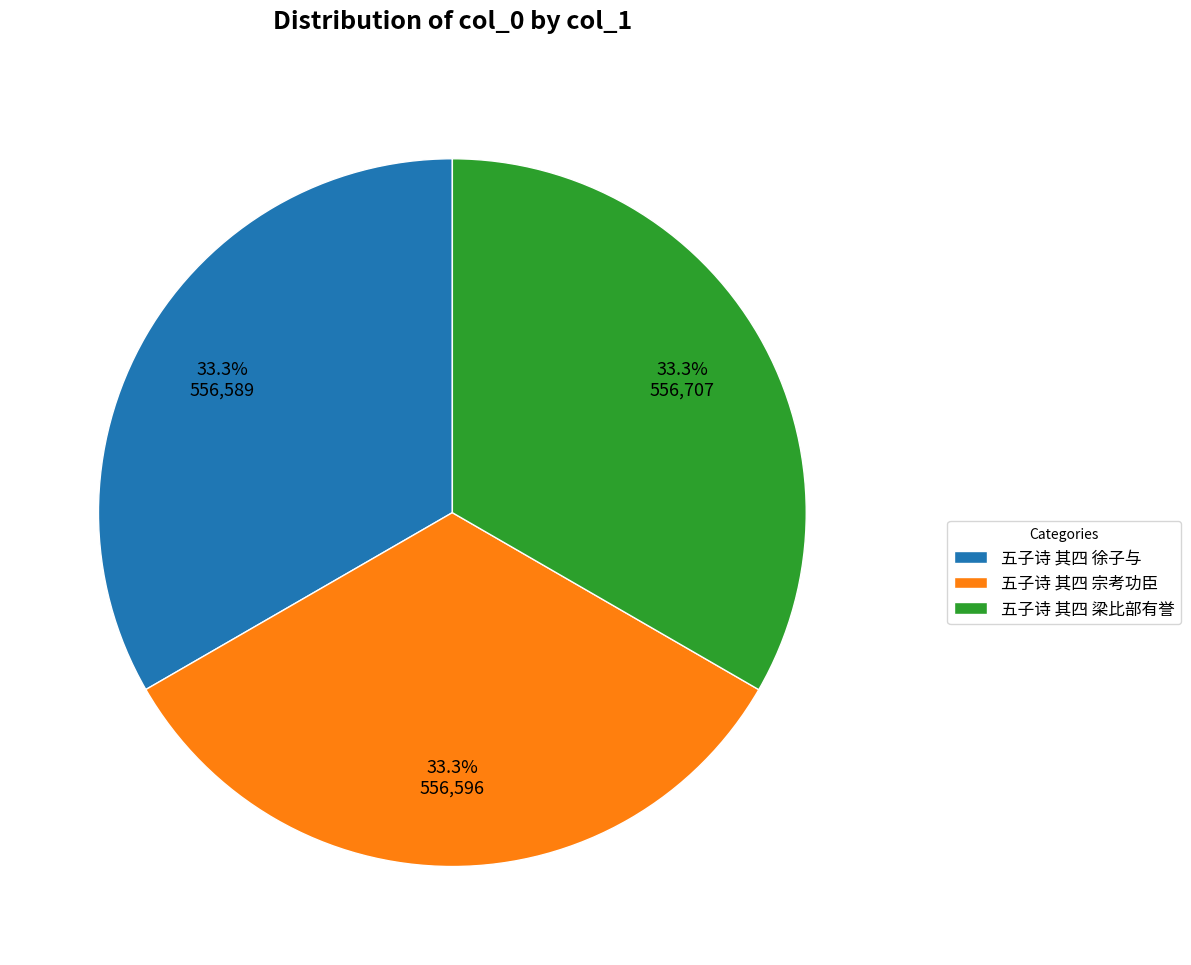

Is there a majority slice in this chart?

No